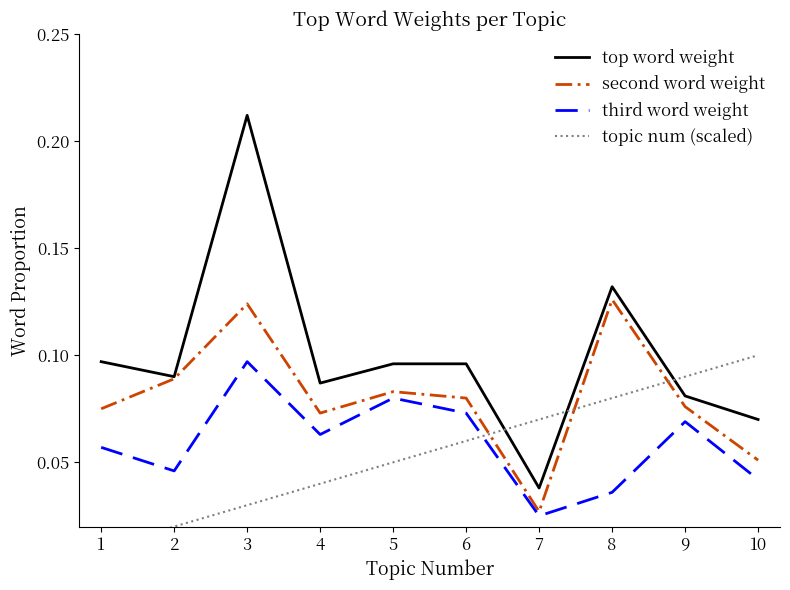

How many lines are shown in the chart?

4